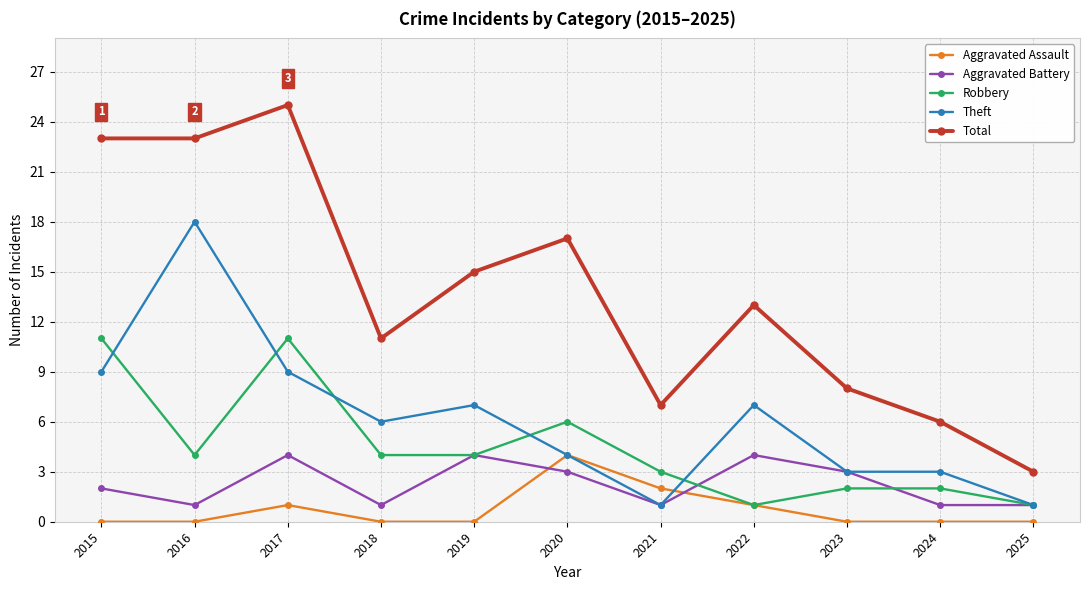

Reading left to right, what are all the values shown in this chart?

Aggravated Assault: 2015=0	2016=0	2017=1	2018=0	2019=0	2020=4	2021=2	2022=1	2023=0	2024=0	2025=0
Aggravated Battery: 2015=2	2016=1	2017=4	2018=1	2019=4	2020=3	2021=1	2022=4	2023=3	2024=1	2025=1
Robbery: 2015=11	2016=4	2017=11	2018=4	2019=4	2020=6	2021=3	2022=1	2023=2	2024=2	2025=1
Theft: 2015=9	2016=18	2017=9	2018=6	2019=7	2020=4	2021=1	2022=7	2023=3	2024=3	2025=1
Total: 2015=23	2016=23	2017=25	2018=11	2019=15	2020=17	2021=7	2022=13	2023=8	2024=6	2025=3